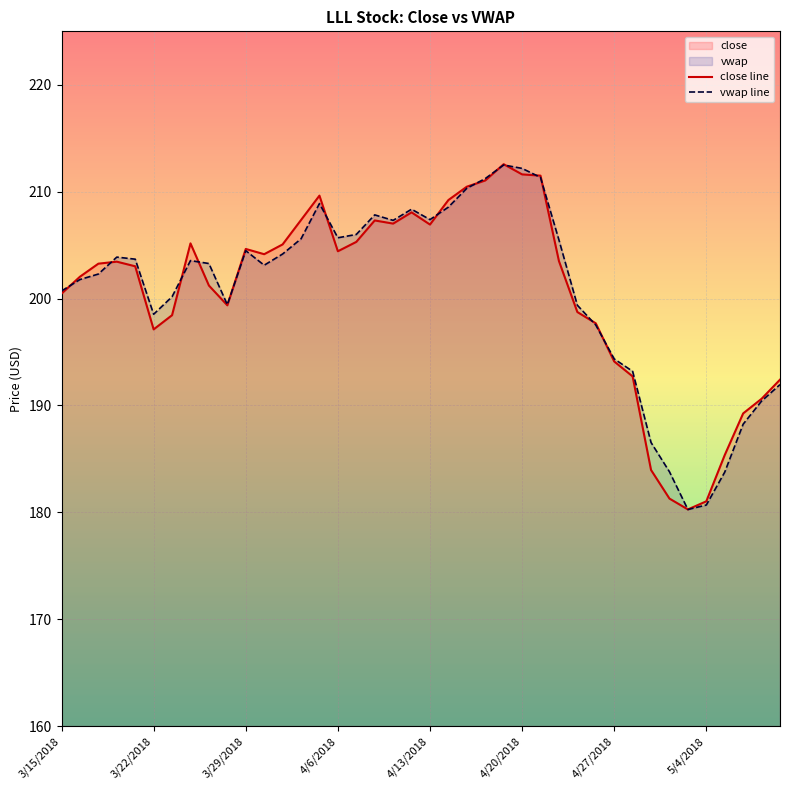

After their last crossing, which series has the higher values: close line or vwap line?

close line